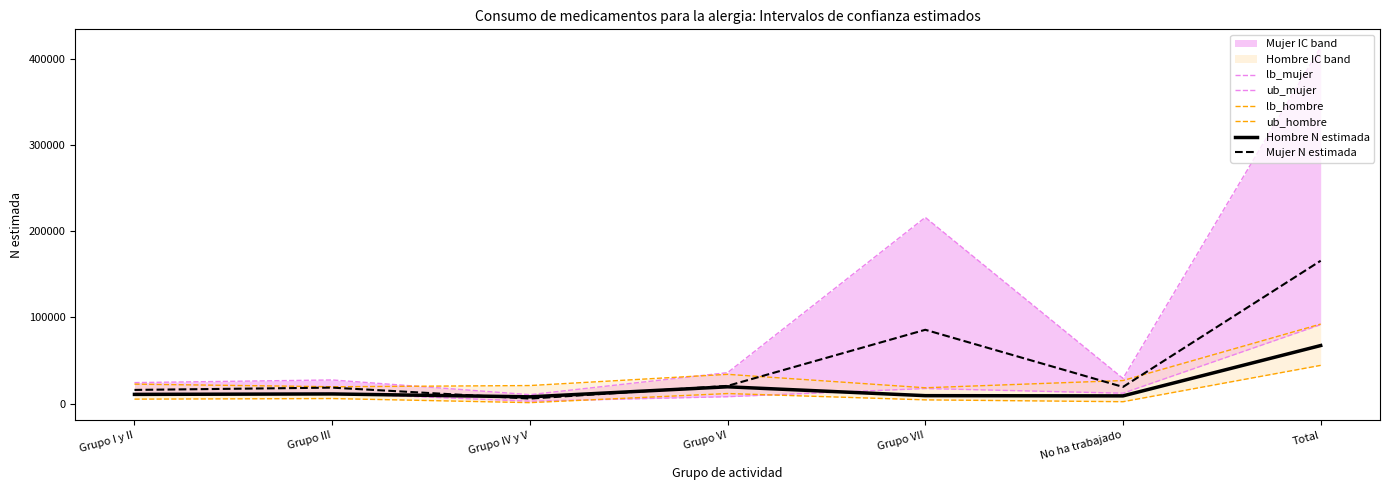

What is the lowest value of the Mujer N estimada series?

5795